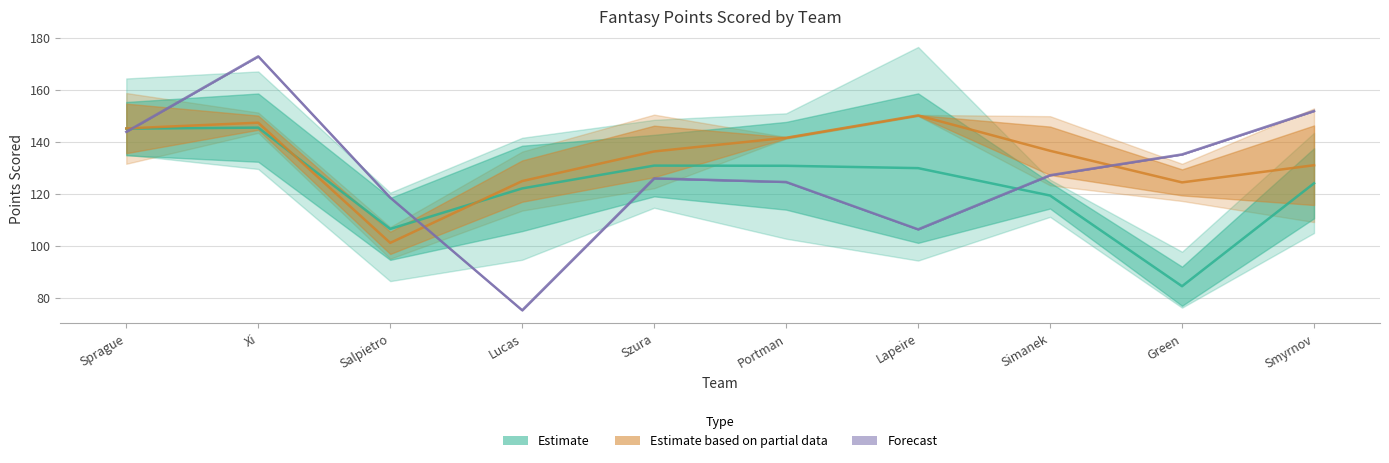

The value of Estimate based on partial data at Portman is 141.6. True or false?

True